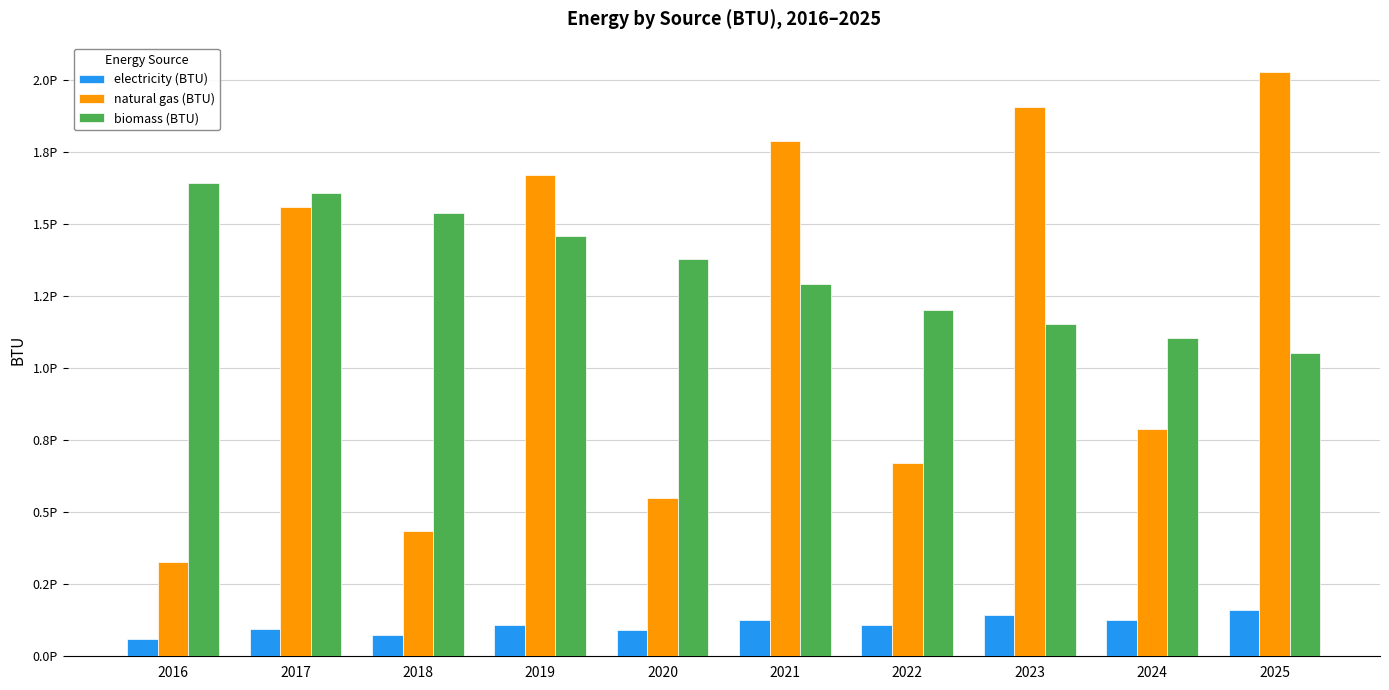

What is the value of the natural gas (BTU) bar at the 9th from the left?

790691734044988.2